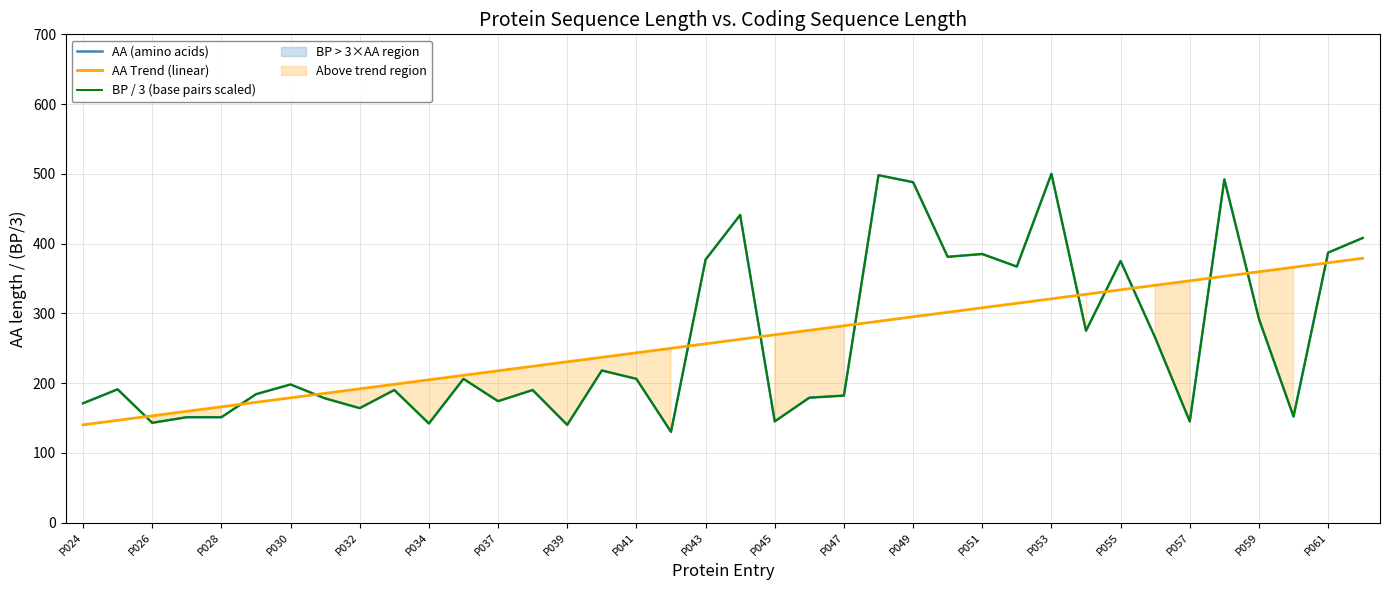

What are all the series names shown in the legend?

AA (amino acids), AA Trend (linear), BP / 3 (base pairs scaled)